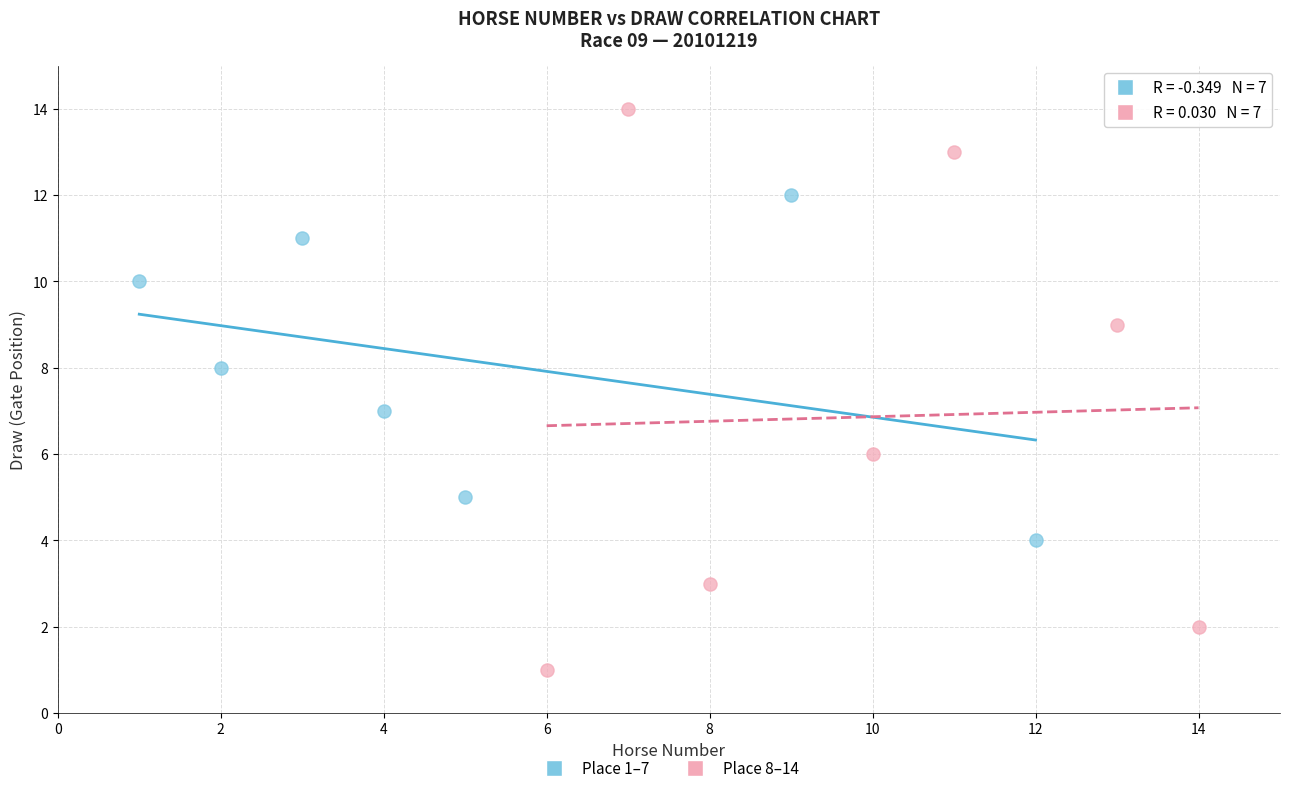

Which series contains the highest Y value?

Place 8–14